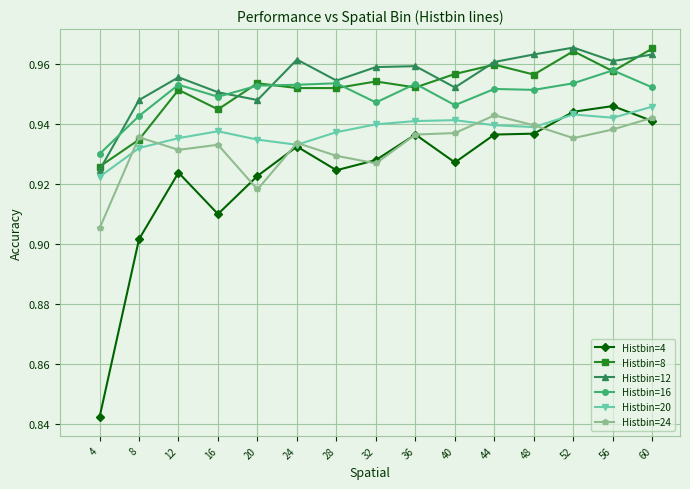

At how many categories does at least one series exceed 0?

15